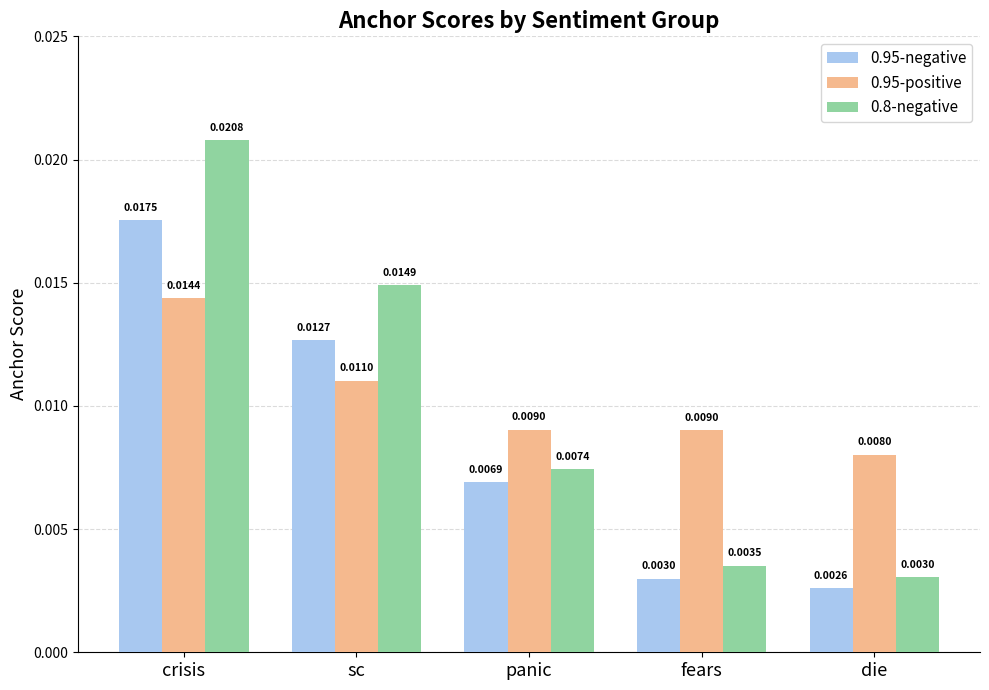

What are all the series names shown in the legend?

0.95-negative, 0.95-positive, 0.8-negative